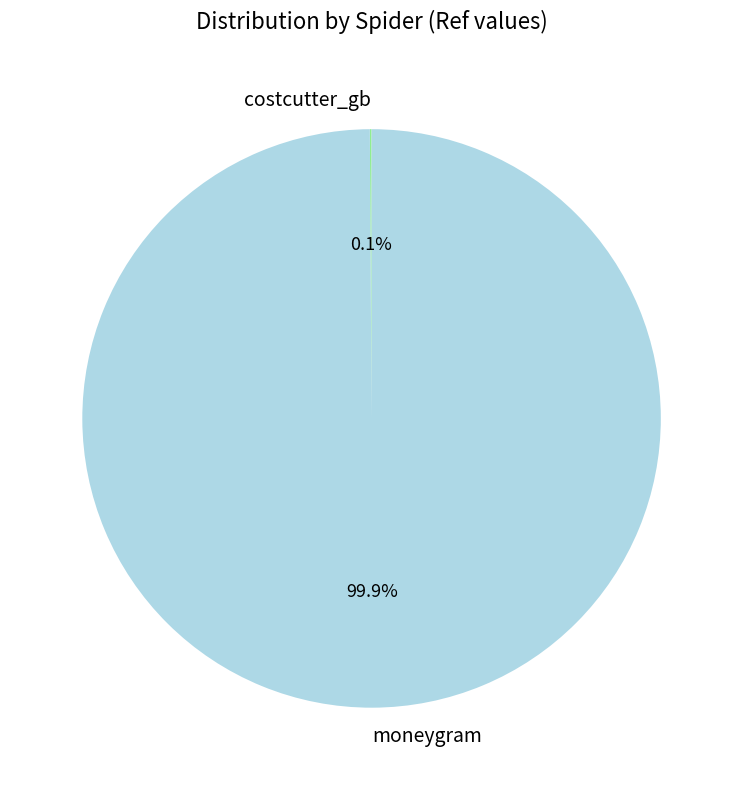

What is the largest slice in the pie chart?

moneygram